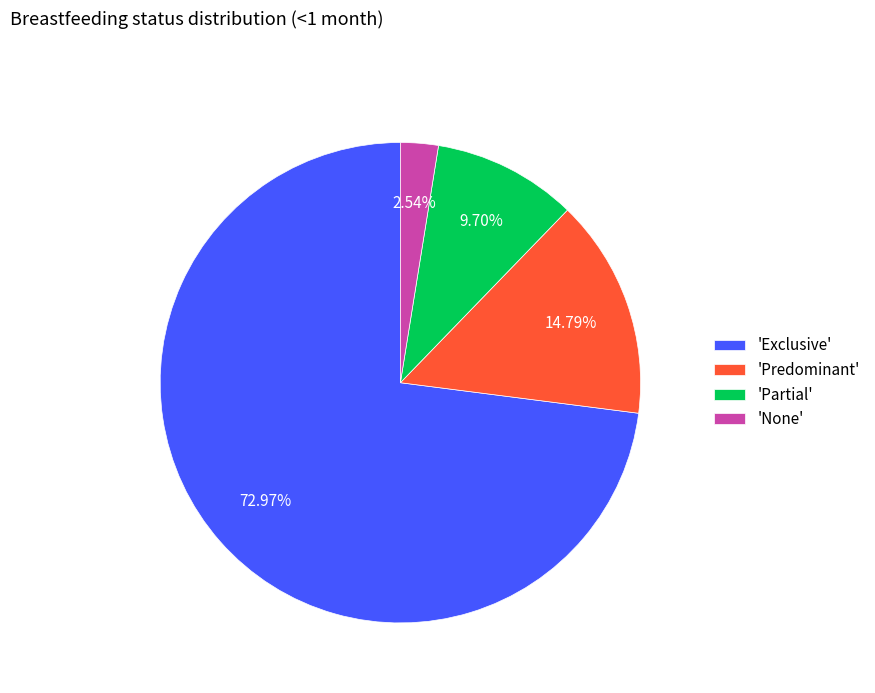

Does 'Exclusive' represent more than half of the total?

Yes